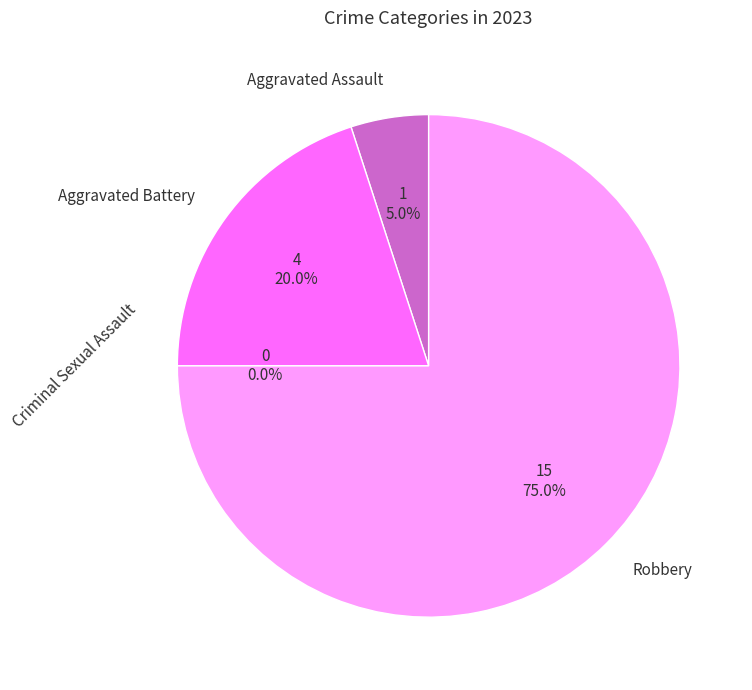

The Aggravated Assault slice represents 5% of the pie. True or false?

True